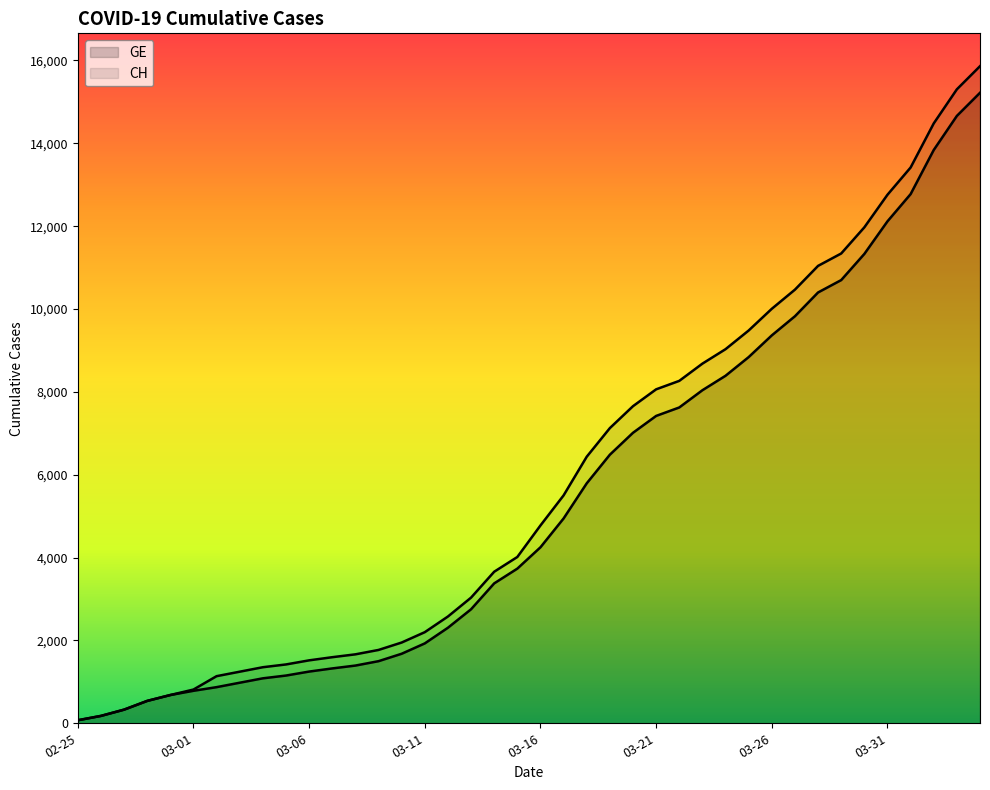

How many lines are shown in the chart?

2